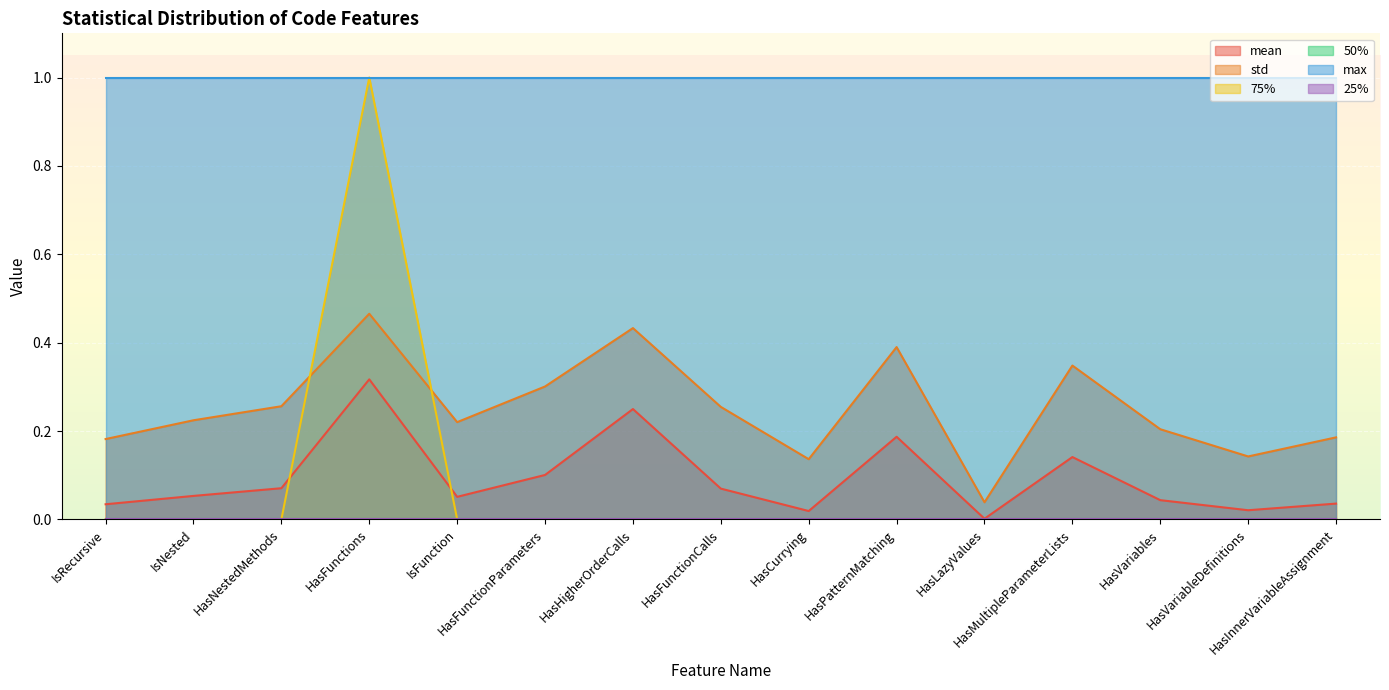

The mean series shows 0.0 at HasVariableDefinitions. True or false?

False